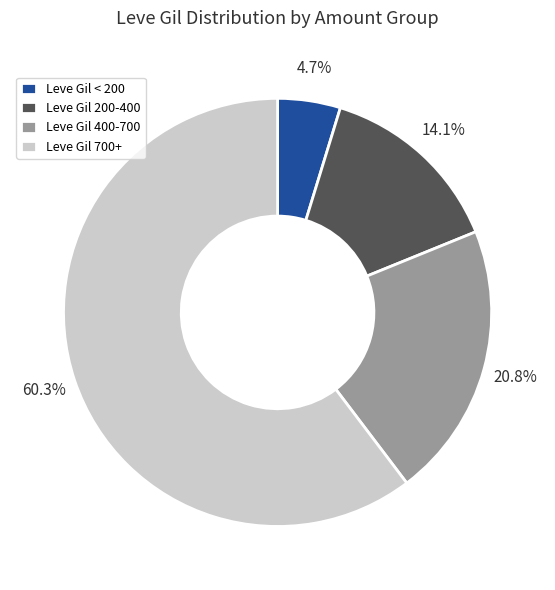

What portion of the pie excludes Leve Gil 400-700?

79.2%